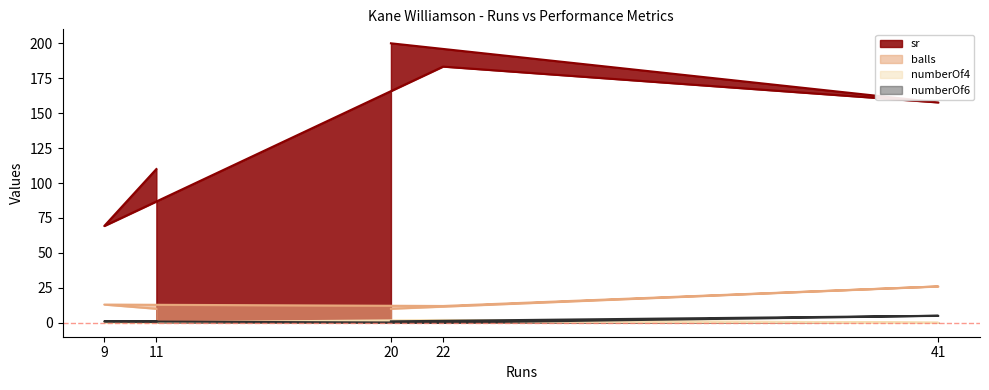

What is the total value across all series at 22?

197.3